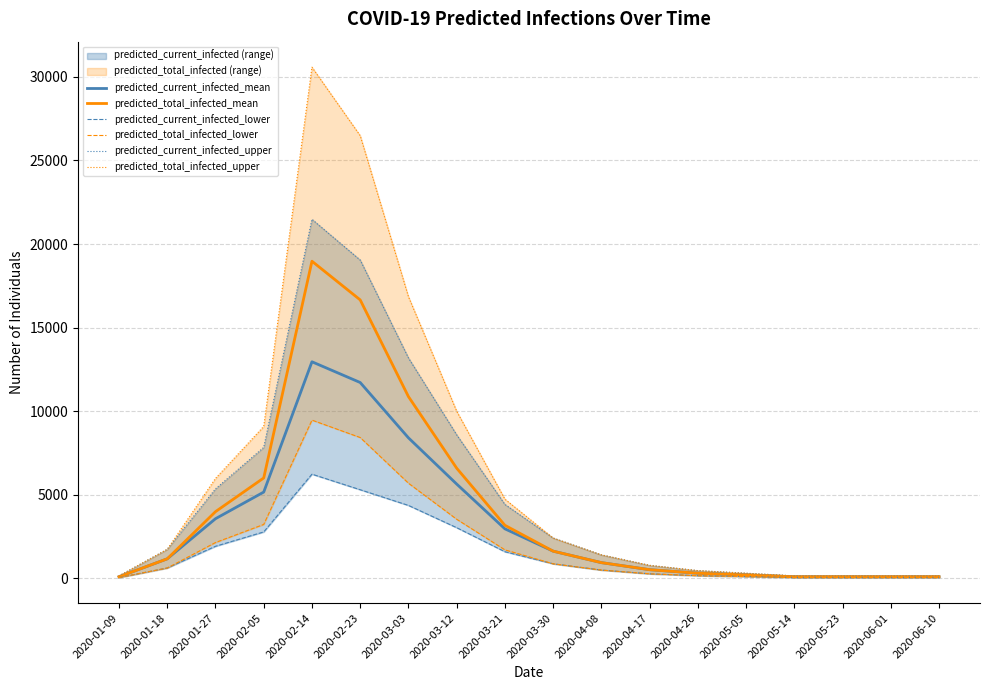

What is the smallest value displayed?

56